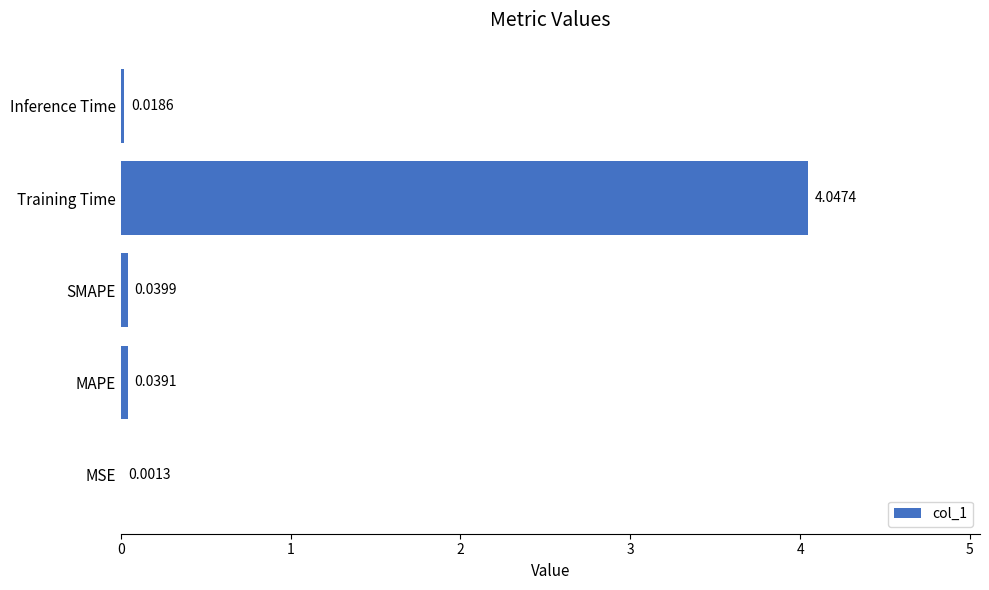

Where is the data nearest to the value 2?

SMAPE